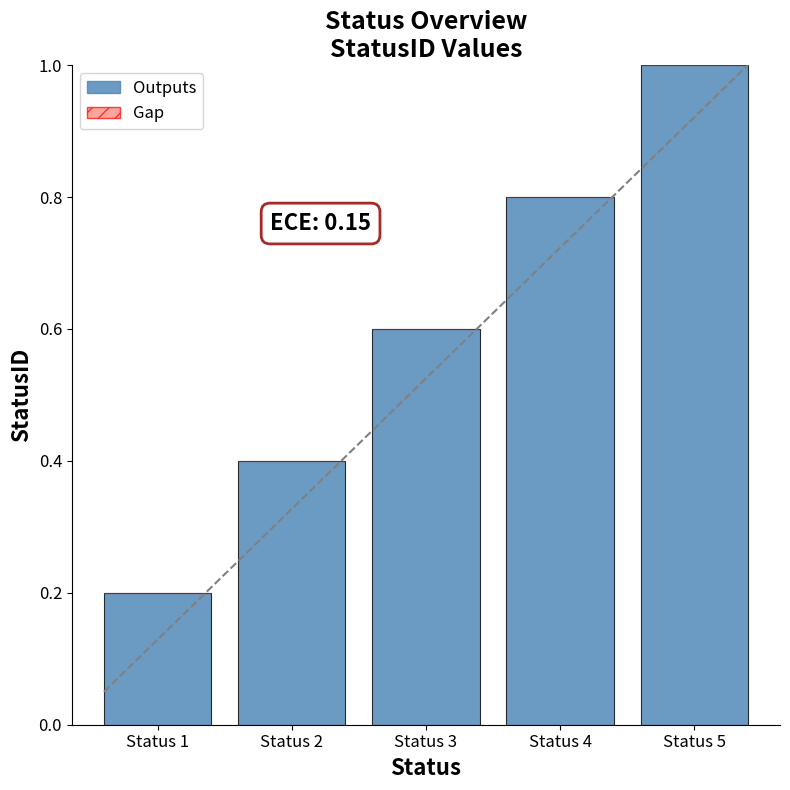

Count the number of data series in this chart.

1